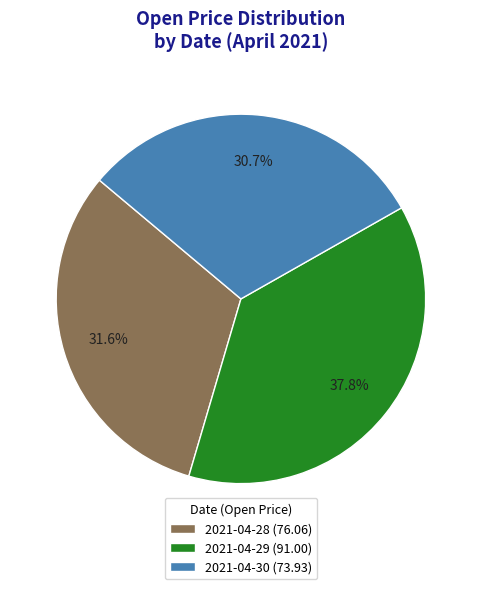

Does any single category account for the majority?

No